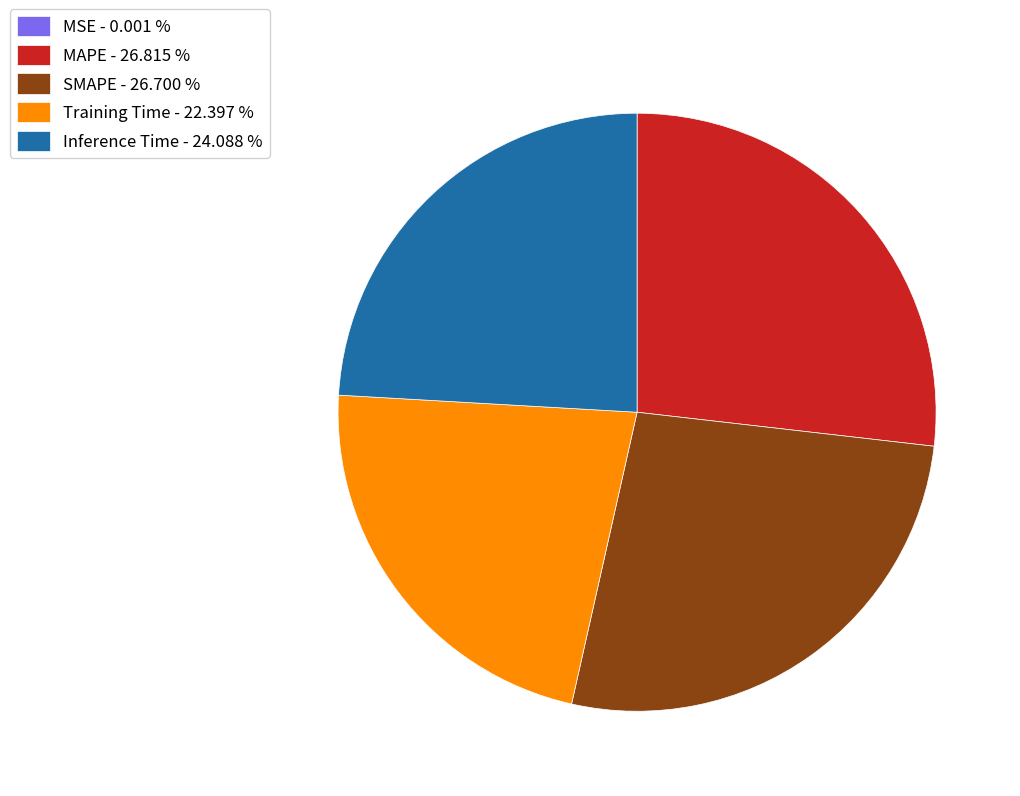

Combined, do Inference Time - 24.088 % and Training Time - 22.397 % account for over 50%?

No